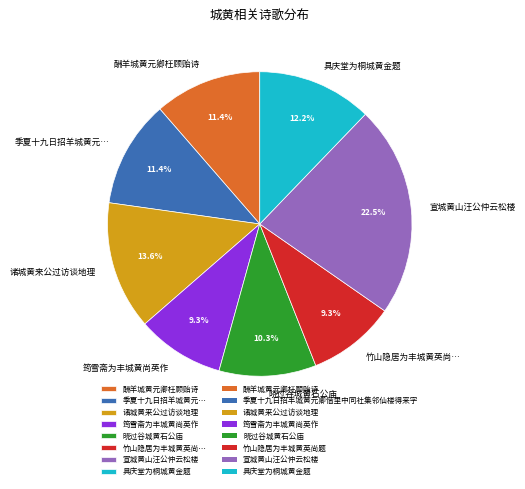

What percentage is NOT represented by 诸城黄来公过访谈地理?

86.4%